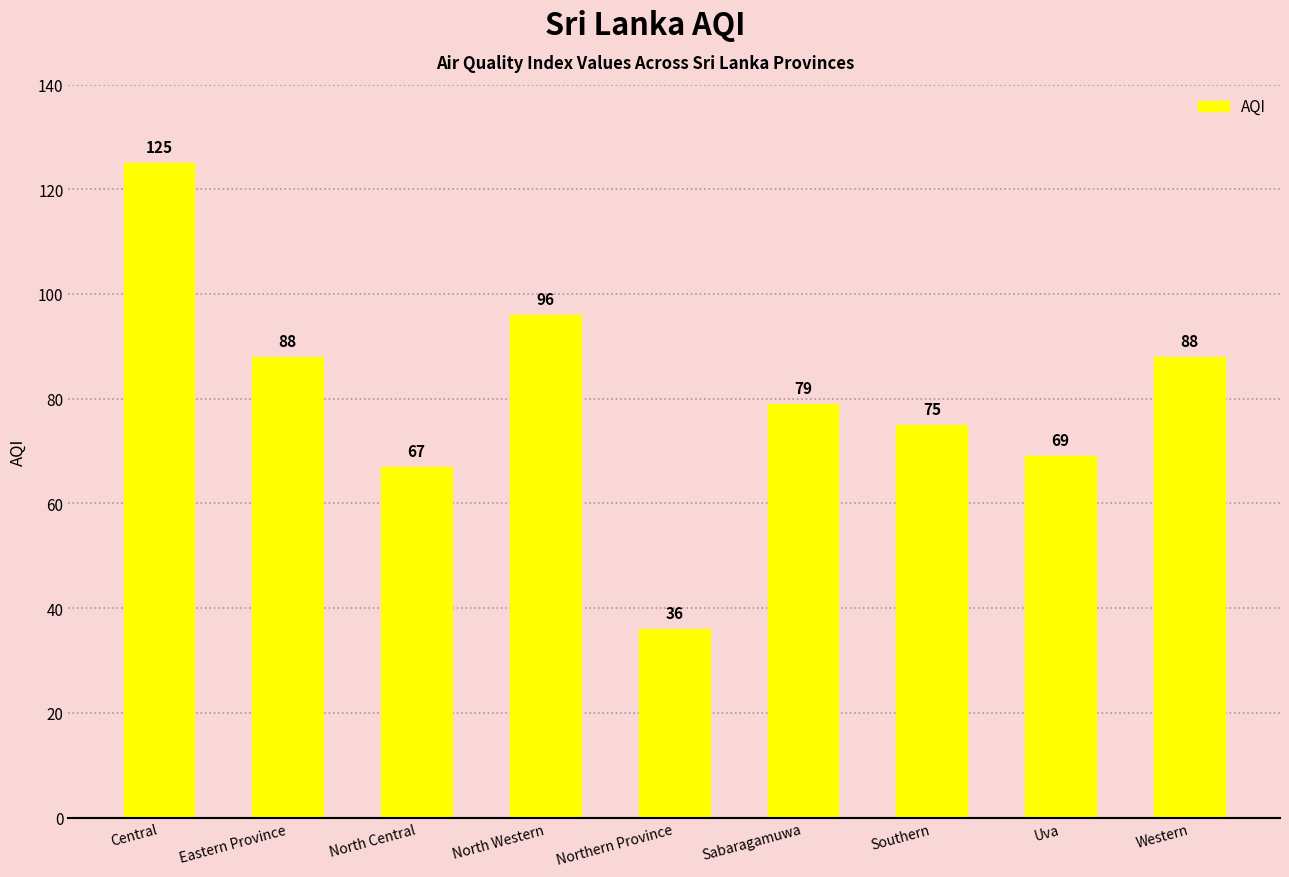

What is the sum of the values at Central and Western?

213